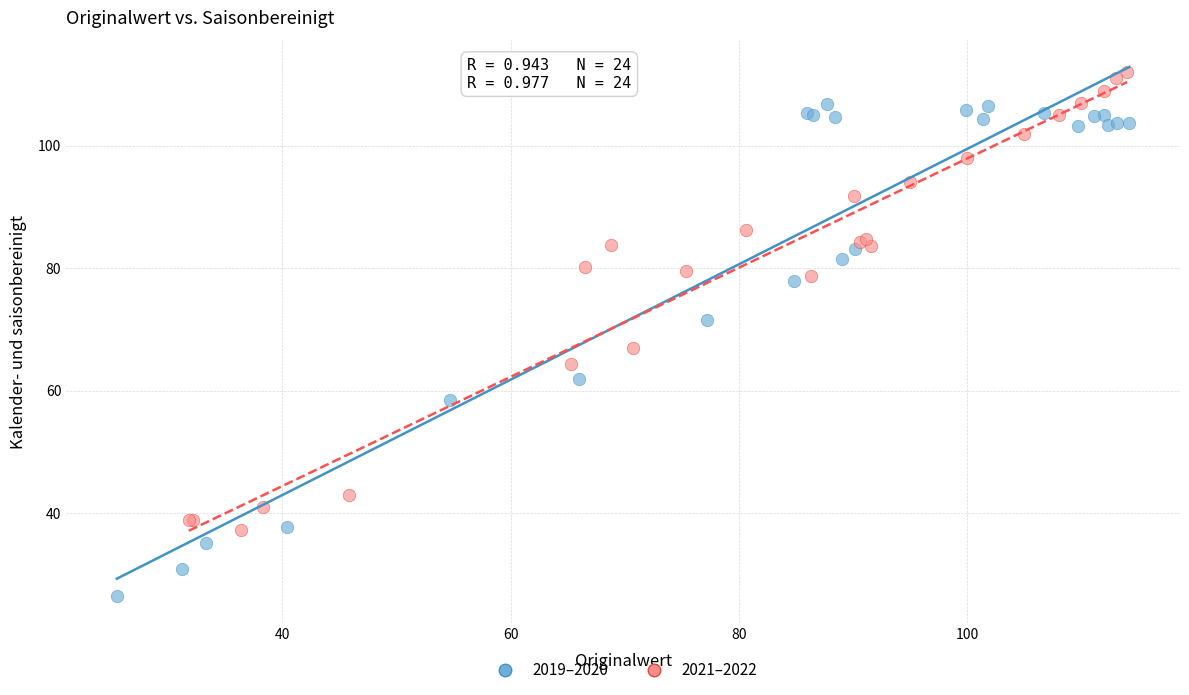

Which series reaches the minimum Y coordinate?

2019–2020